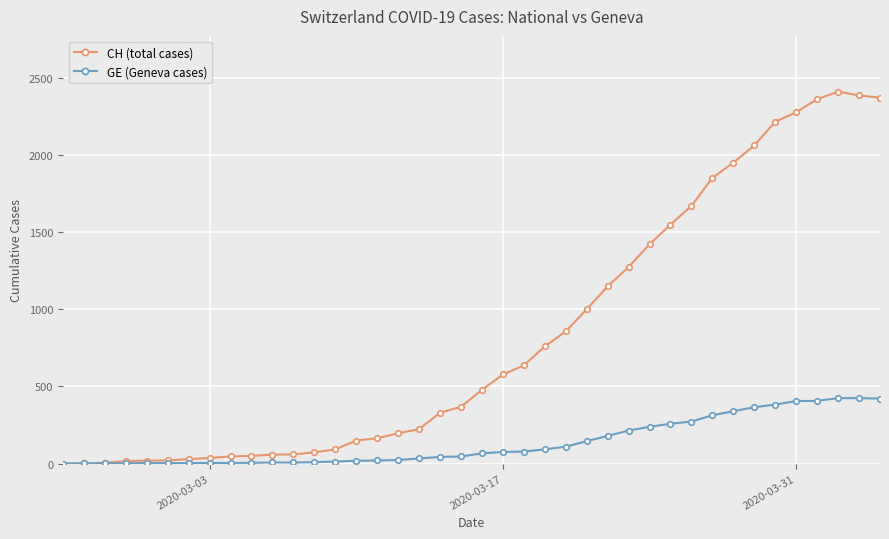

Which series has the widest spread of values?

CH (total cases)